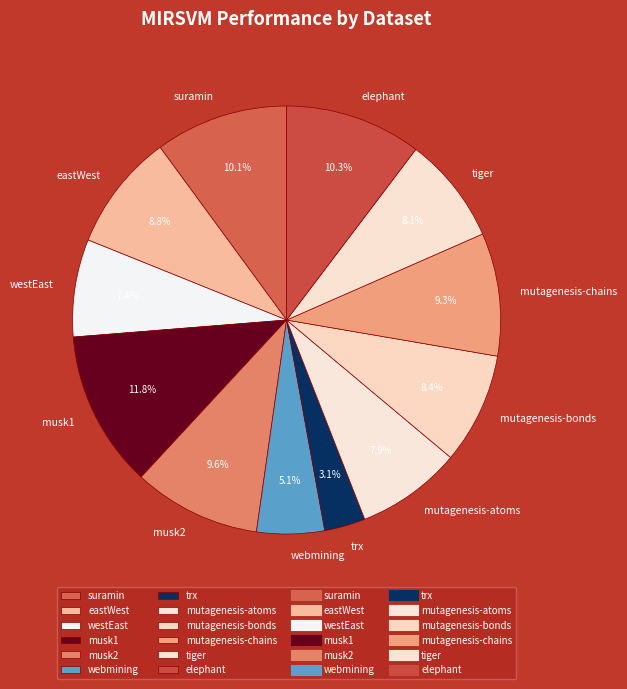

To the nearest percent, what is the difference between the tiger and trx slice percentages?

5%